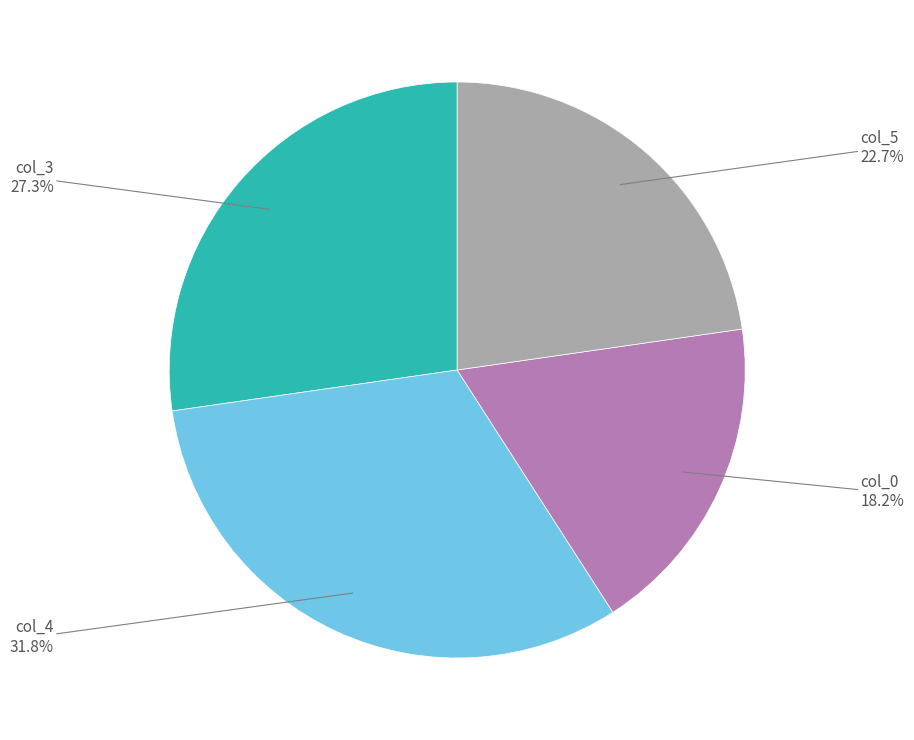

Does any single category account for the majority?

No